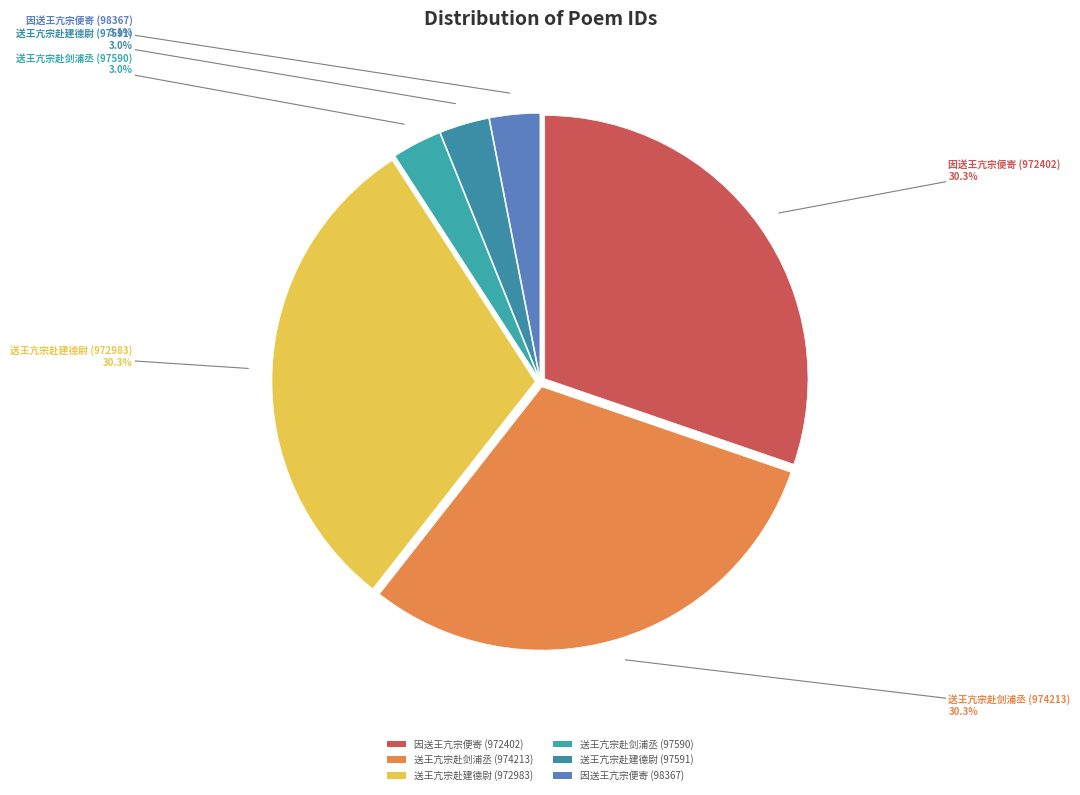

What is the largest slice in the pie chart?

送王亢宗赴剑浦丞 (974213)